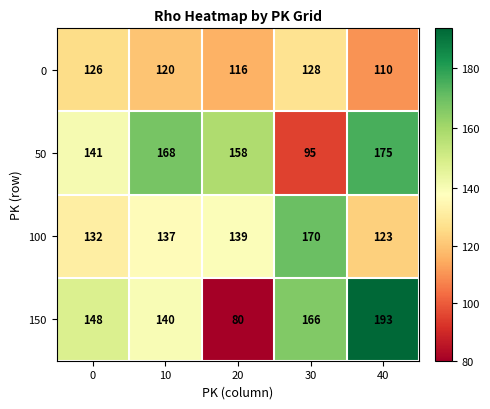

What is the sum of all 0 values?

600